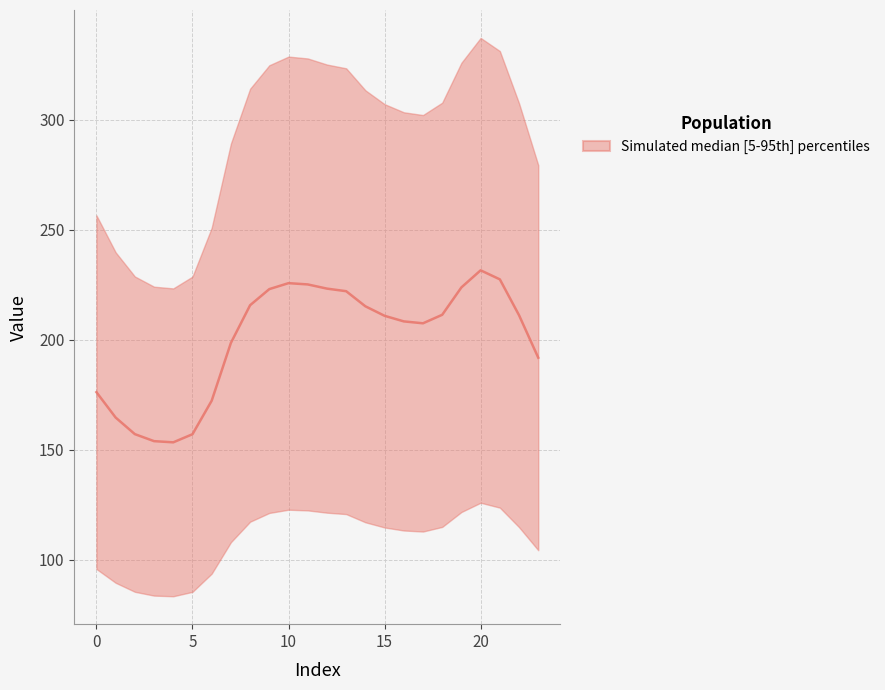

What is the ratio of the value at 3 to the value at 5?

1.0